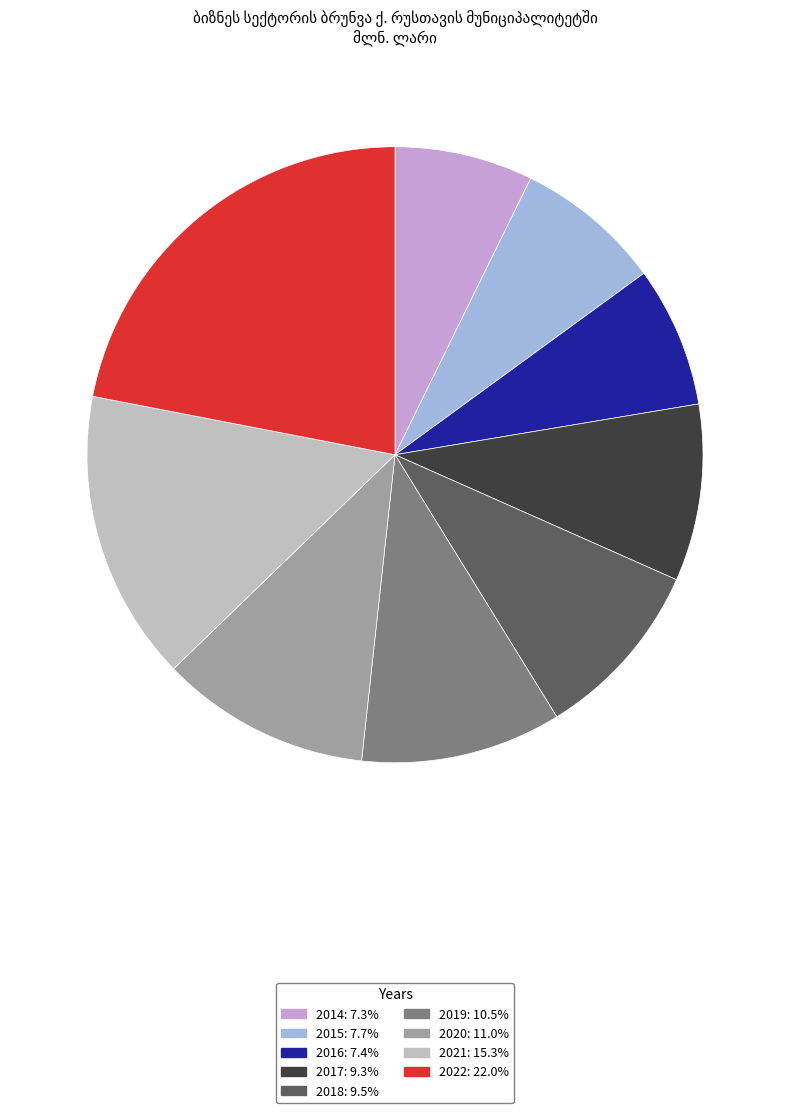

Do 2019: 10.5% and 2020: 11.0% together represent more than half of the pie?

No